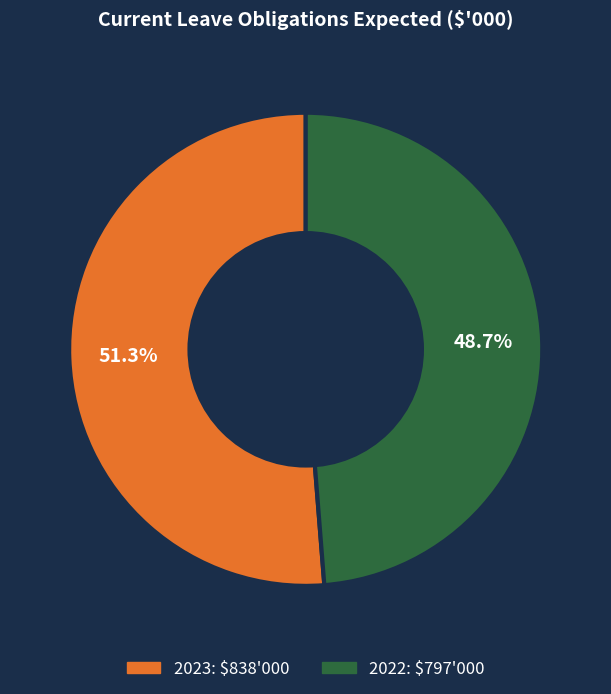

Is it true that 2022 is 49% of the pie?

True